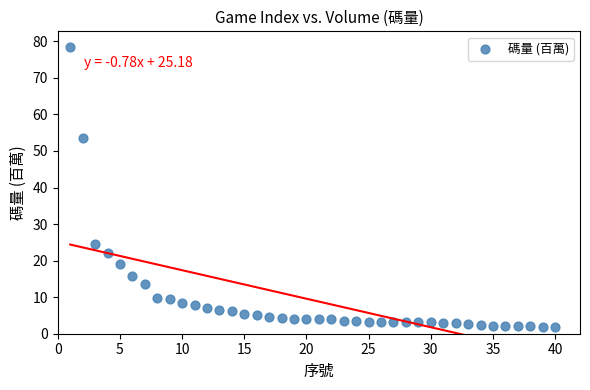

What Y value in the scatter plot is closest to 40?

53.6